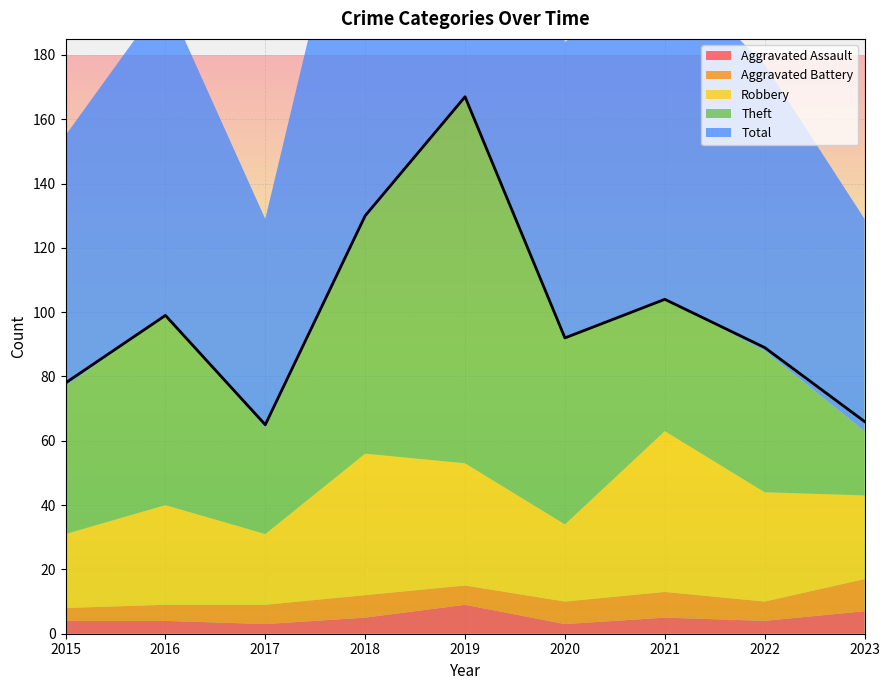

What is the total value across all series at 2017?

129